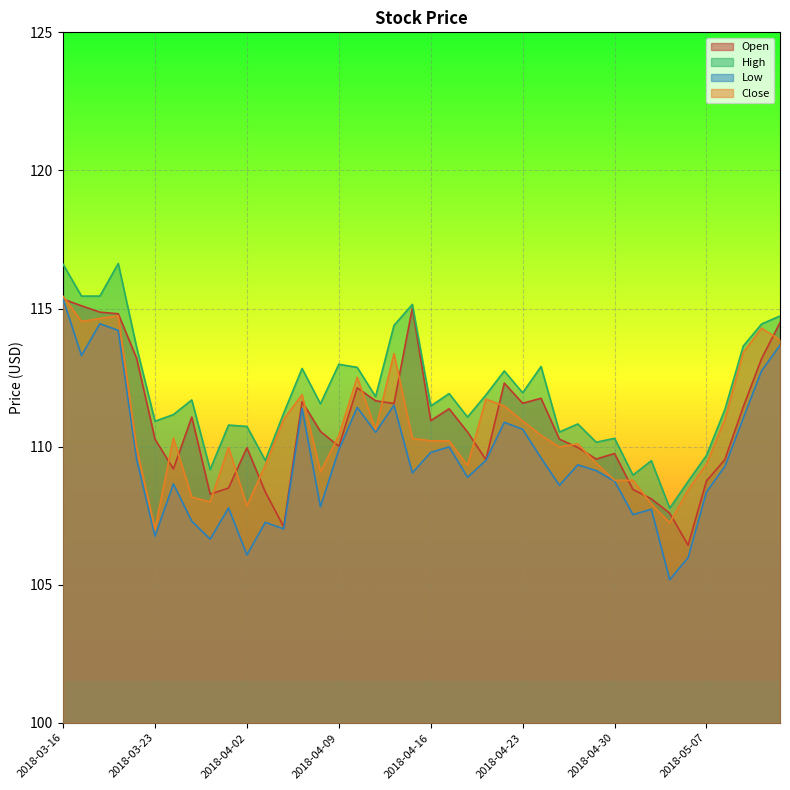

How many values in the Low series exceed 109?

23